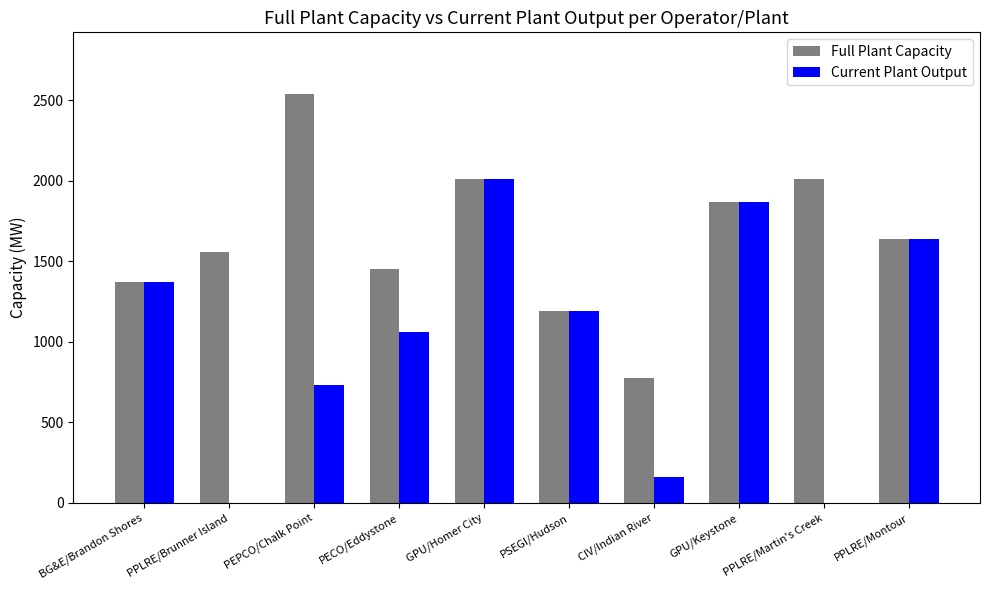

What is the sum of the Full Plant Capacity values at PPLRE/Martin's Creek and BG&E/Brandon Shores?

3380